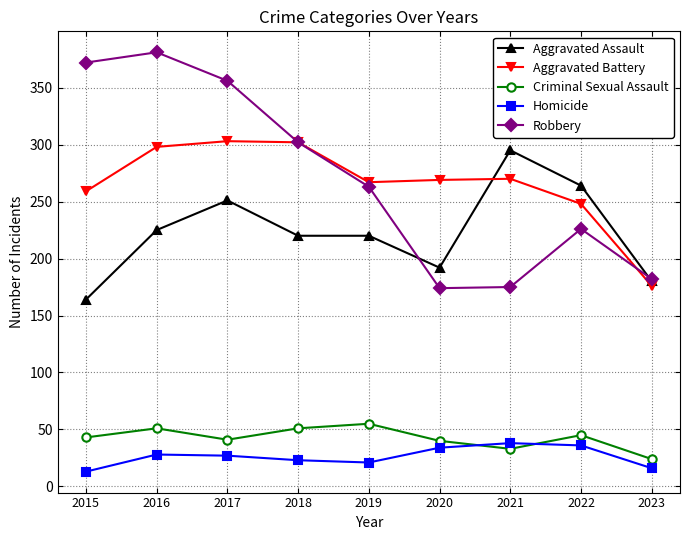

Is the value of Aggravated Assault at 2021 greater than the value of Criminal Sexual Assault at 2018?

Yes